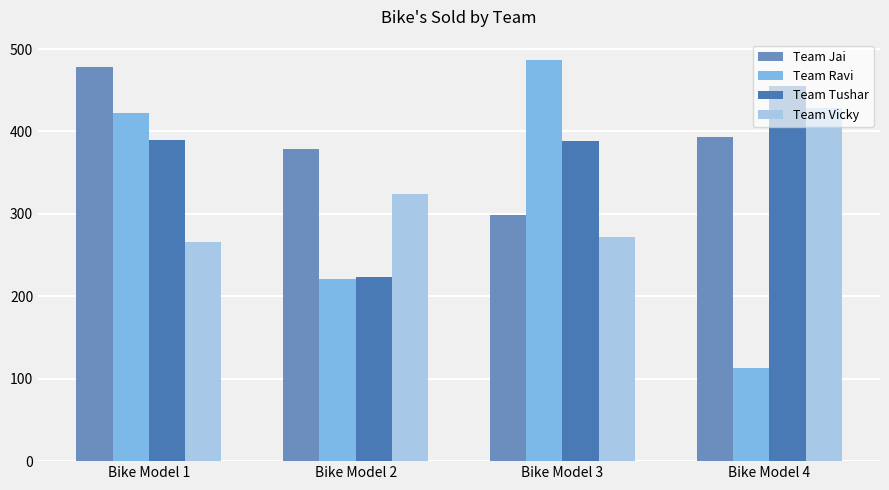

Which label corresponds to the smallest value in the chart?

Bike Model 4